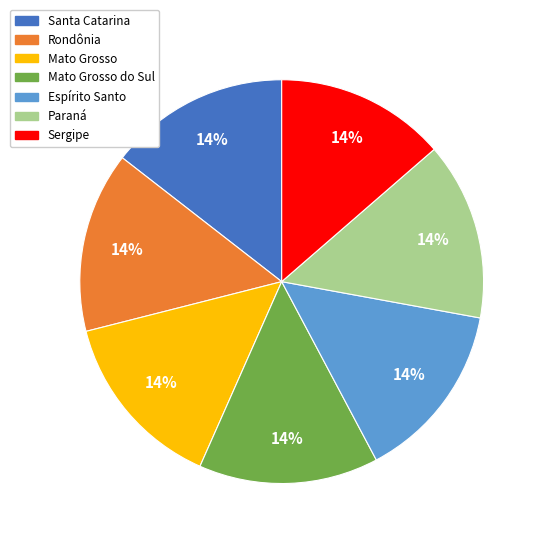

What percentage is the Mato Grosso do Sul slice, to the nearest percent?

14%